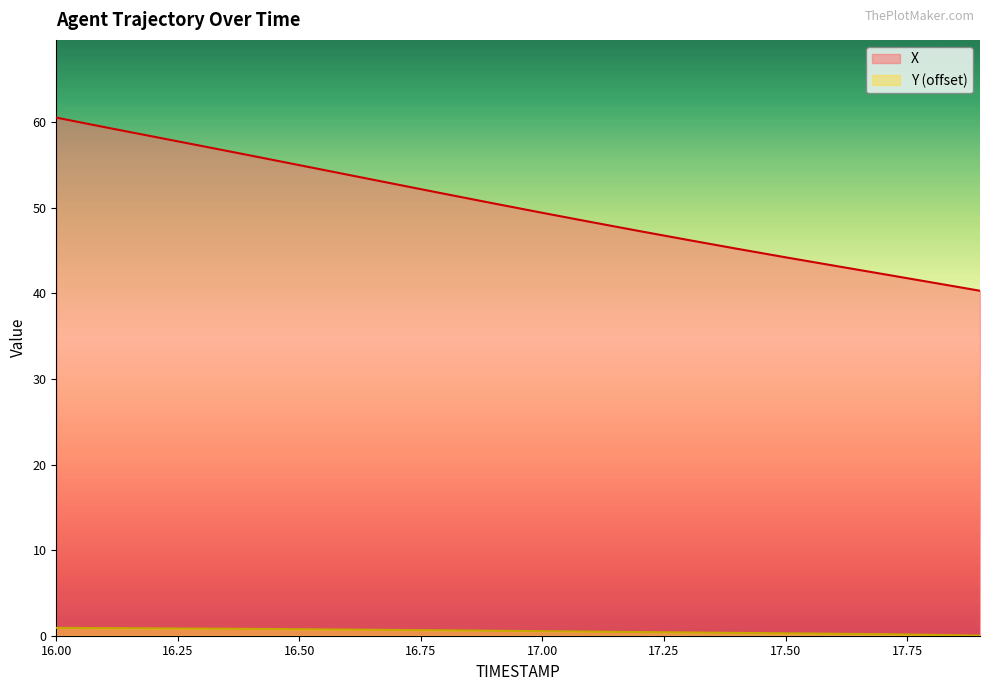

What is the sum of the Y values at 16.3 and 16.4?

1.6